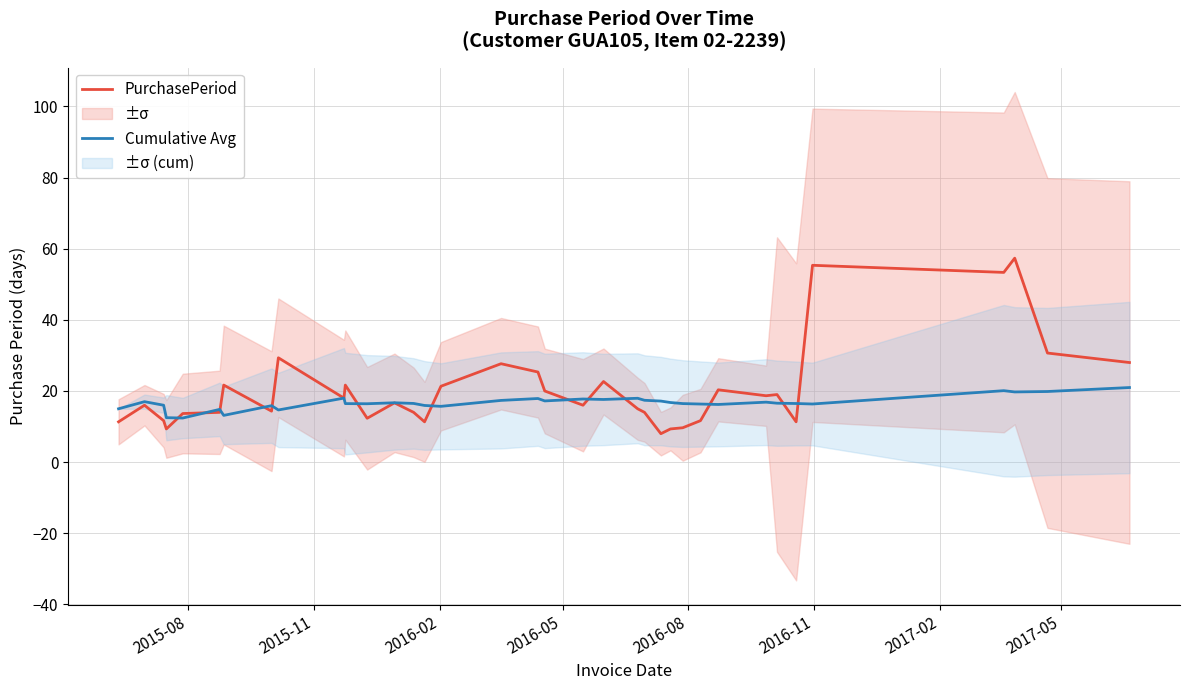

List the series in order of their overall mean, highest first.

PurchasePeriod, Cumulative Avg